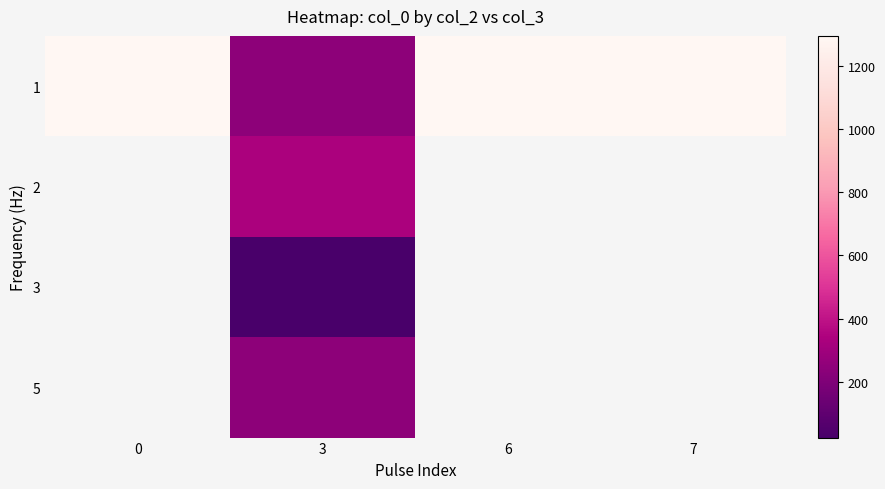

How many series are shown in this chart?

4